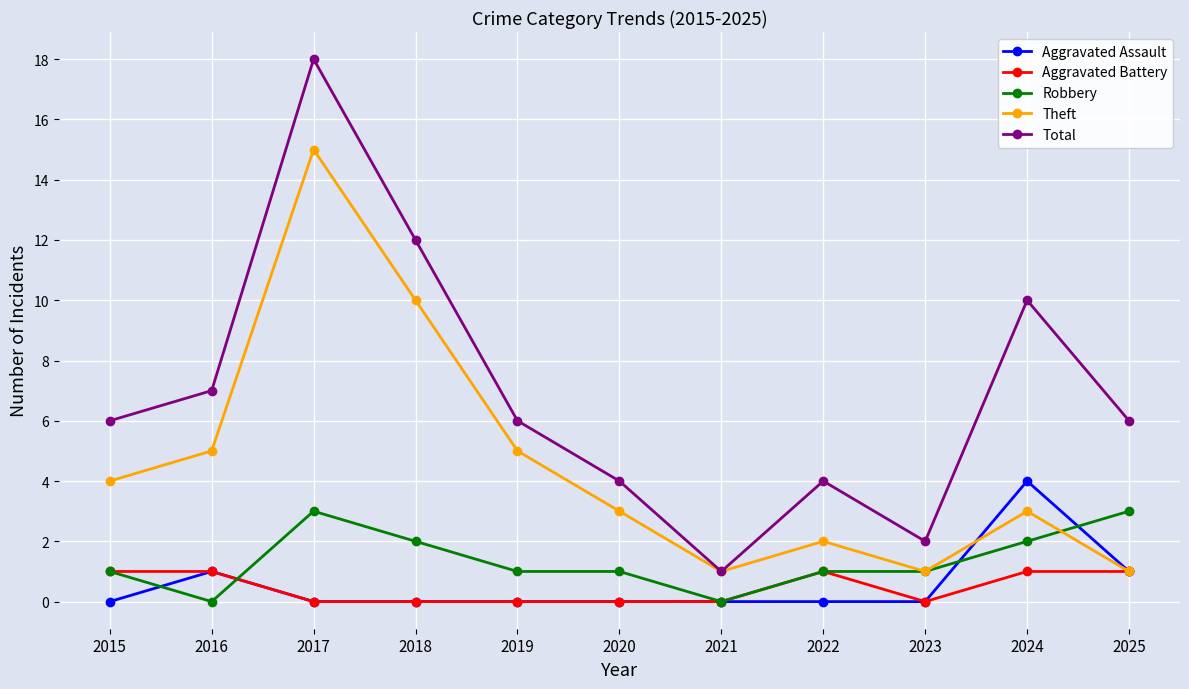

Where is Theft nearest to the value 8?

2018